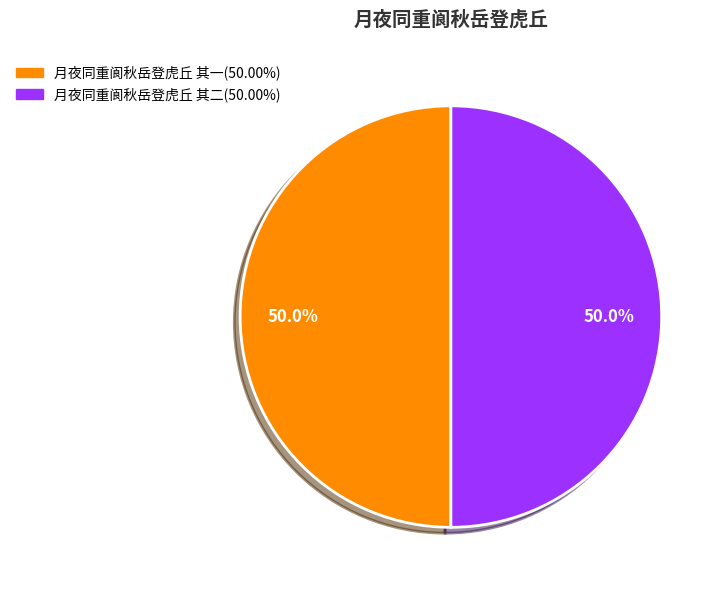

To the nearest percent, what is the average slice percentage?

50%